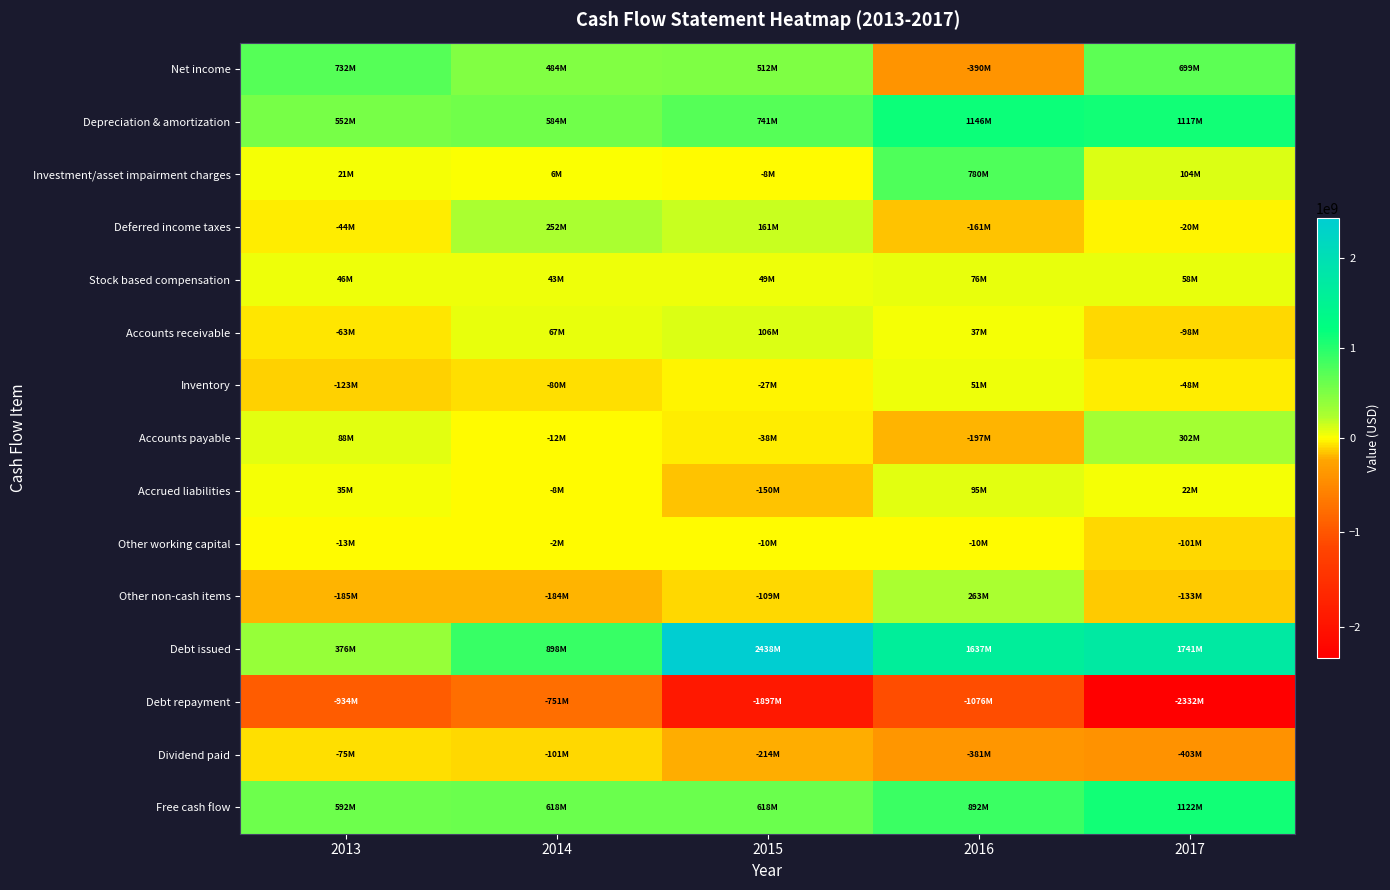

How many series are shown in this chart?

15